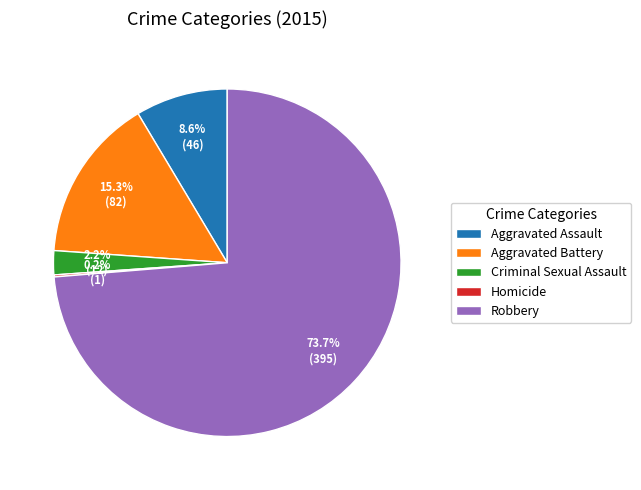

What is the total percentage of Aggravated Battery and Aggravated Assault?

23.9%